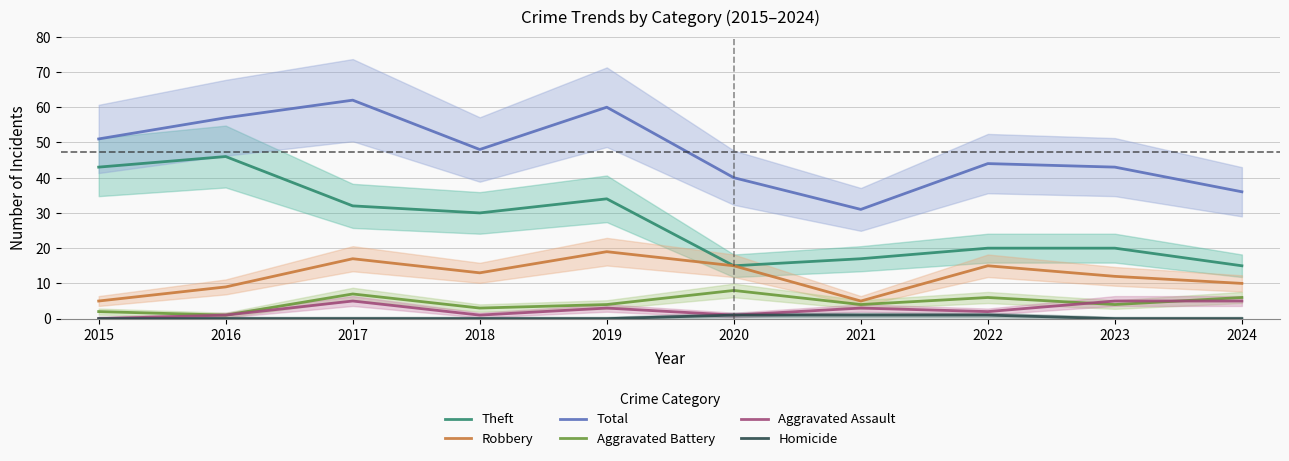

True or false: Total and Aggravated Battery intersect in this chart.

False